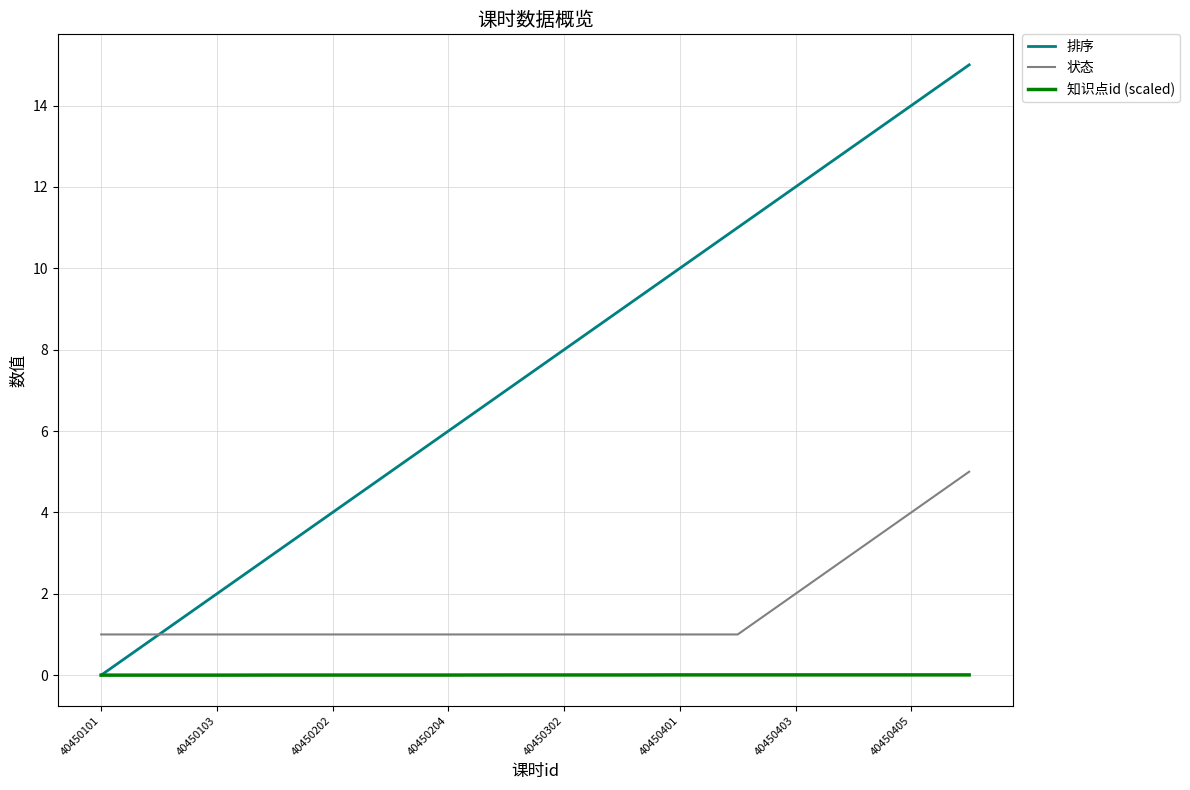

Which series has the largest range (max minus min)?

排序